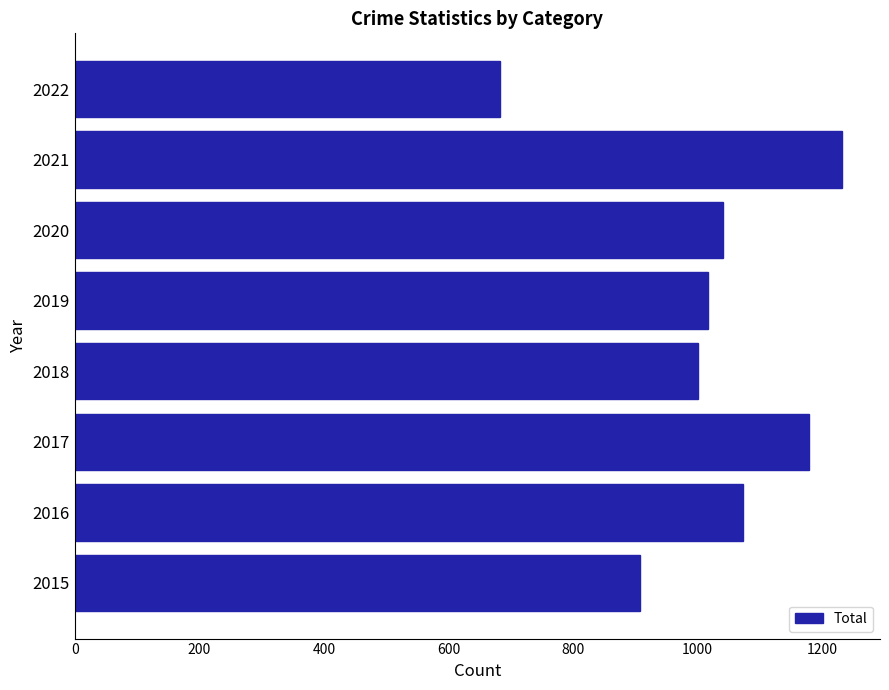

What is the smallest value displayed?

682